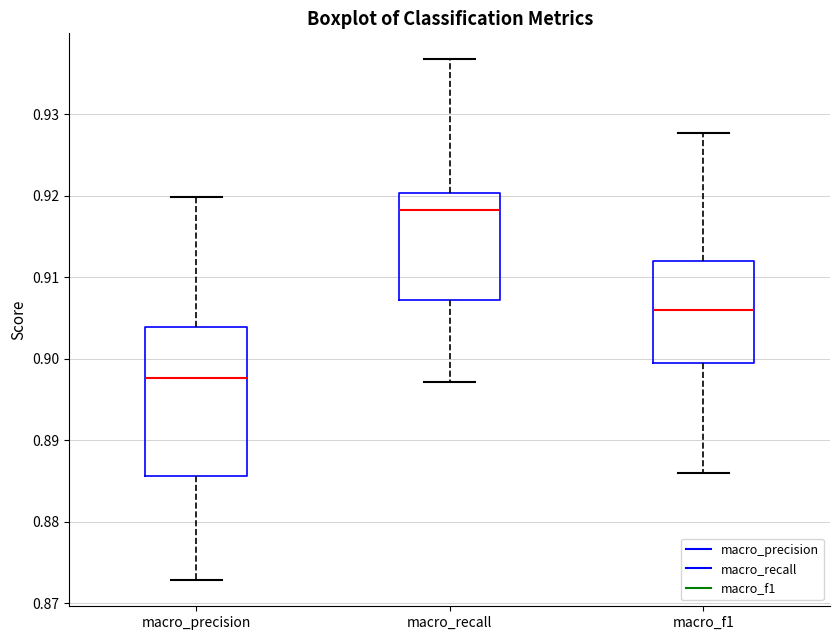

Reading left to right, transcribe this box plot: for each box, give where its median line is, the range the box spans, and where its two whiskers end, as read against the y-axis. The values are not printed on the chart, so give them approximately, as read against the axis.

macro_precision: median 0.898, box 0.886 to 0.904, whiskers 0.873 to 0.920
macro_recall: median 0.918, box 0.907 to 0.920, whiskers 0.897 to 0.937
macro_f1: median 0.906, box 0.899 to 0.912, whiskers 0.886 to 0.928